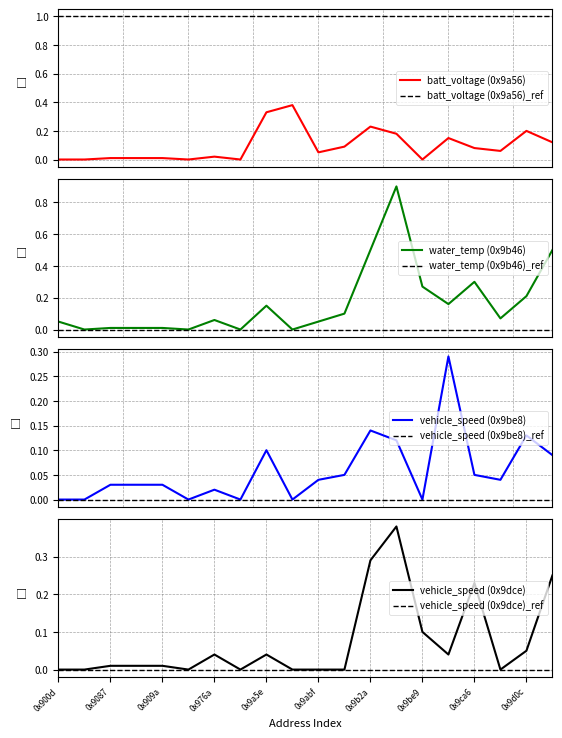

True or false: vehicle_speed (0x9be8) and batt_voltage (0x9a56) intersect in this chart.

True